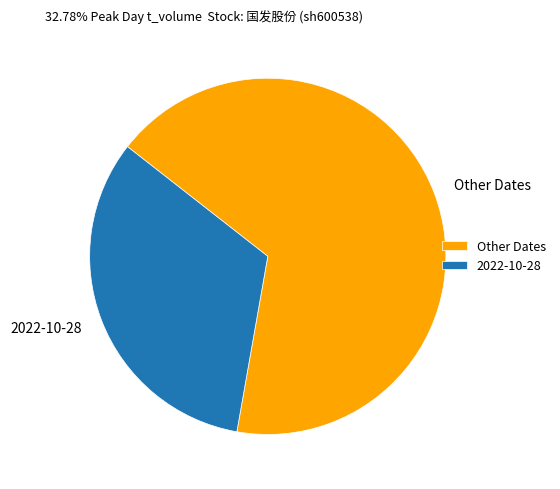

The Other Dates slice represents 81% of the pie. True or false?

False